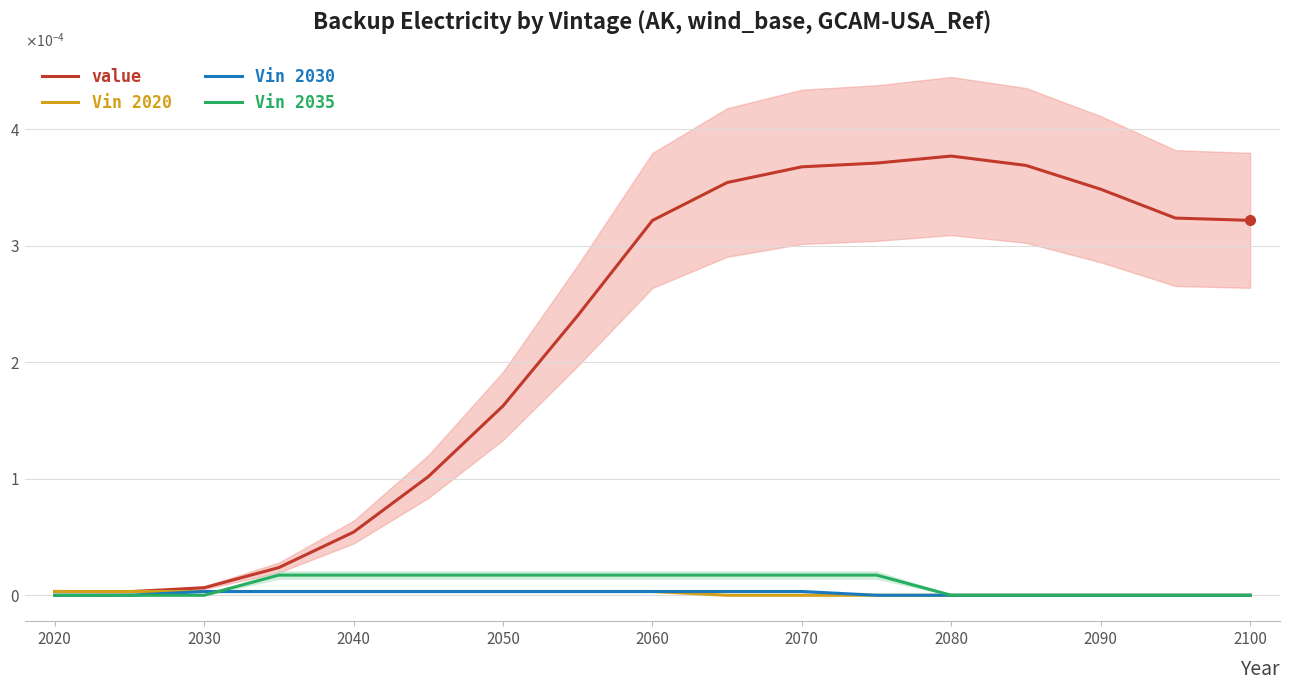

True or false: Vin 2035 has a value of 0.0 at 2060.

True